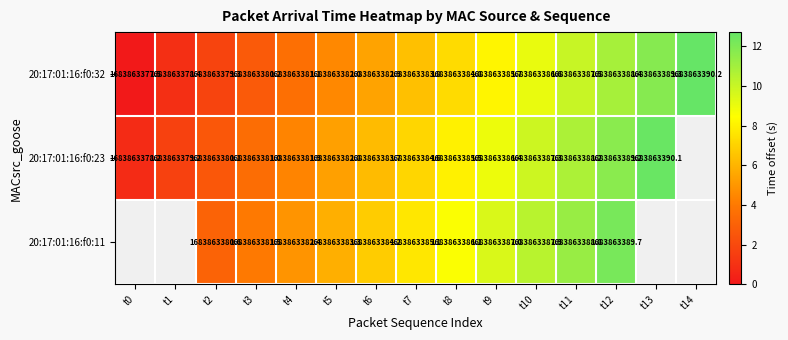

At t7, list the series in order from largest to smallest.

20:17:01:16:f0:11, 20:17:01:16:f0:23, 20:17:01:16:f0:32